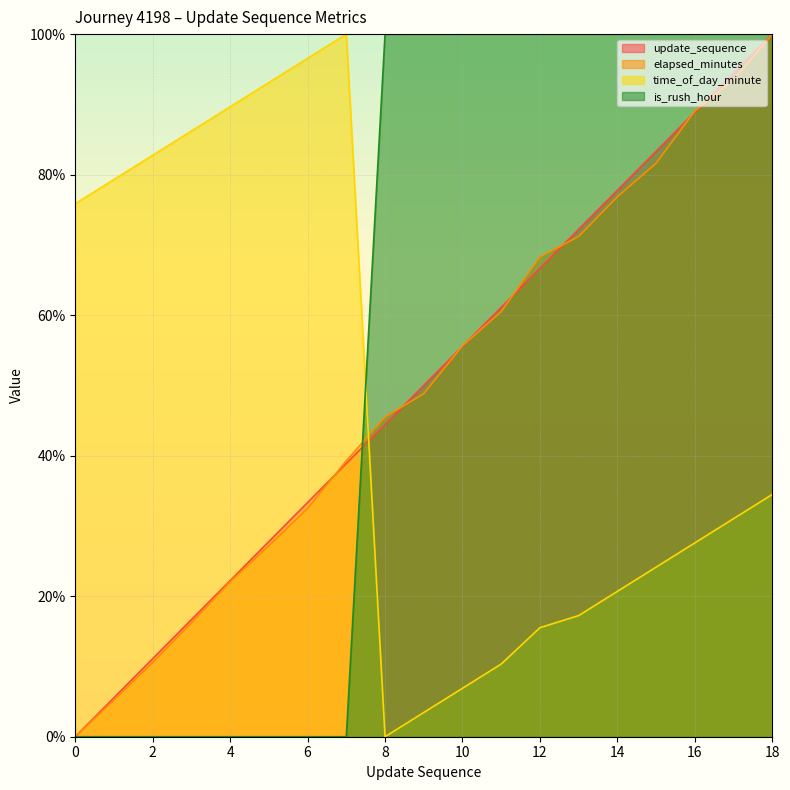

Count the number of categories in the chart.

19